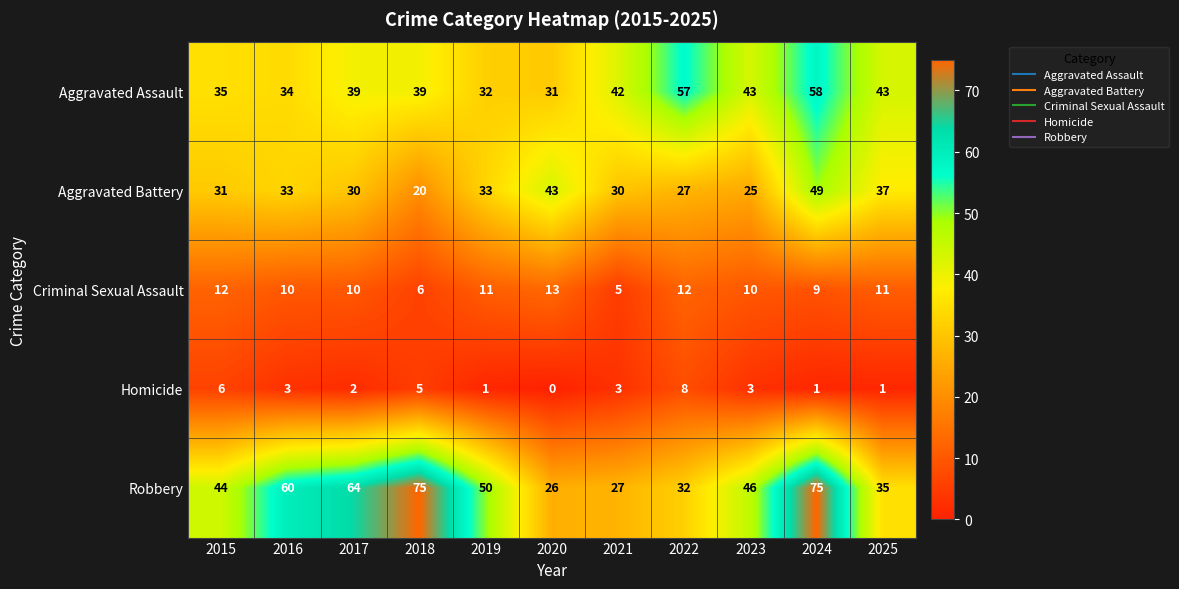

Which series has the largest range (max minus min)?

Robbery